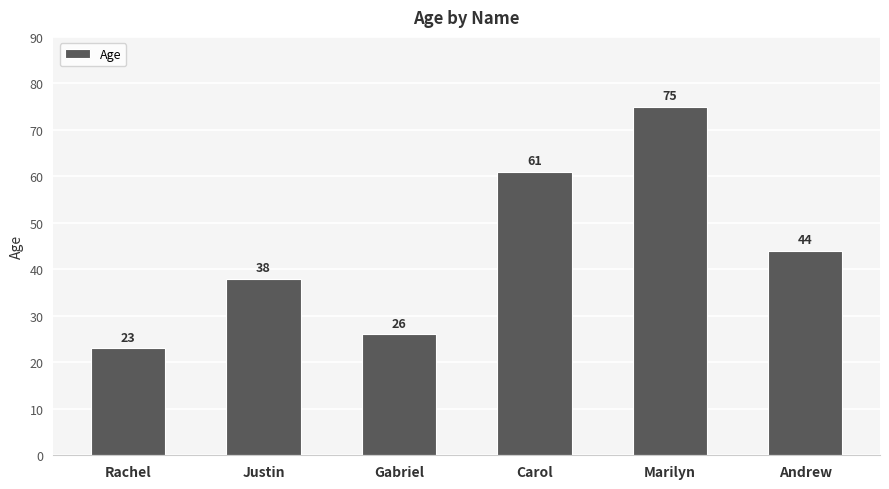

What is the value of the 4th bar from the left?

61